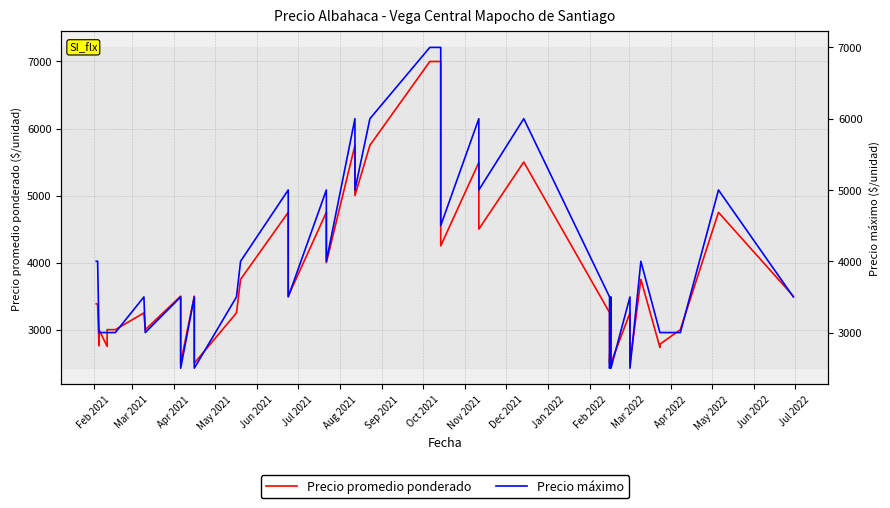

How many lines are shown in the chart?

2